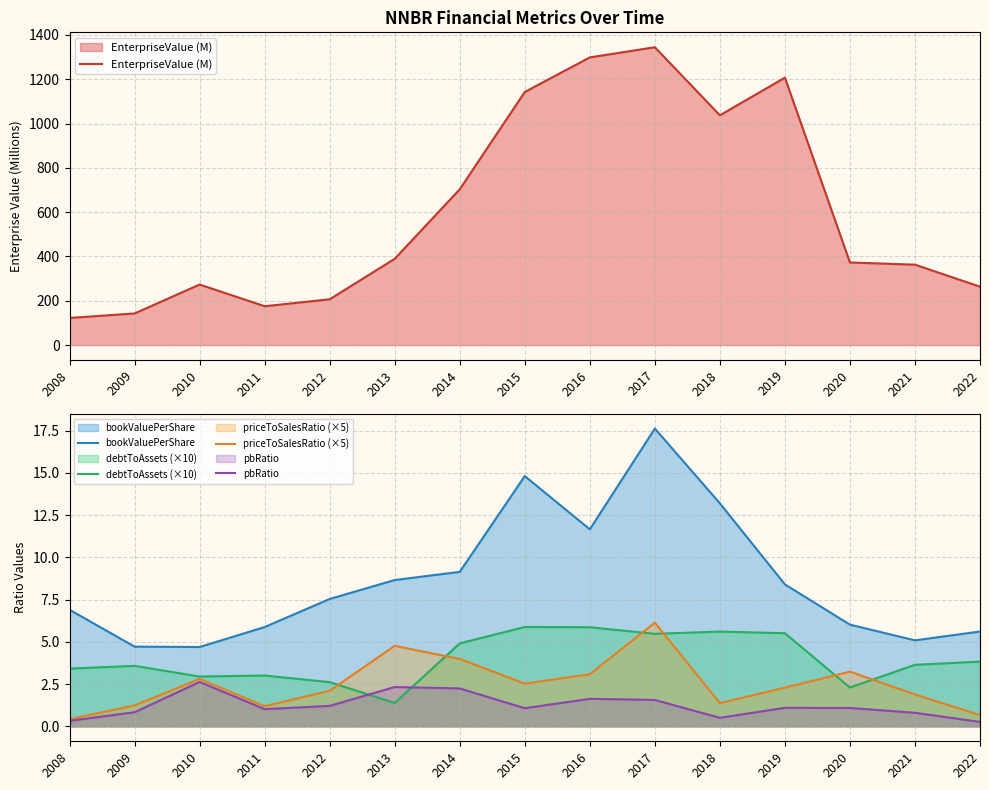

How many data points in EnterpriseValue (M) are less than 372?

7